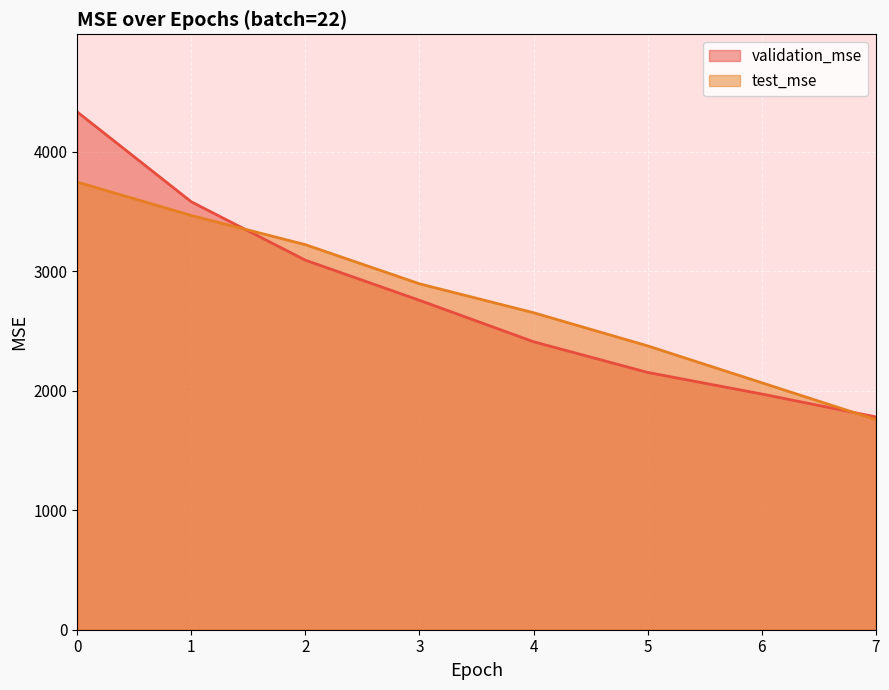

What is the value of the test_mse point at the 2nd from the left?

3466.7